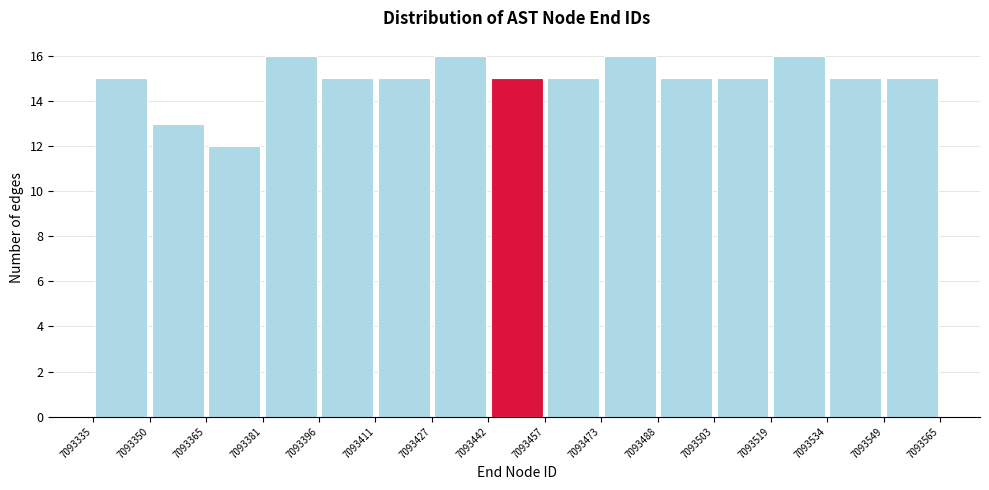

Reading left to right, transcribe this chart: for each bar, give the range it covers on the x-axis and its height. The values are not printed on the chart, so give them approximately, as read against the axis.

7093335 to 7093350: 15
7093350 to 7093365: 13
7093365 to 7093381: 12
7093381 to 7093396: 16
7093396 to 7093411: 15
7093411 to 7093427: 15
7093427 to 7093442: 16
7093442 to 7093457: 15
7093457 to 7093473: 15
7093473 to 7093488: 16
7093488 to 7093503: 15
7093503 to 7093519: 15
7093519 to 7093534: 16
7093534 to 7093549: 15
7093549 to 7093565: 15